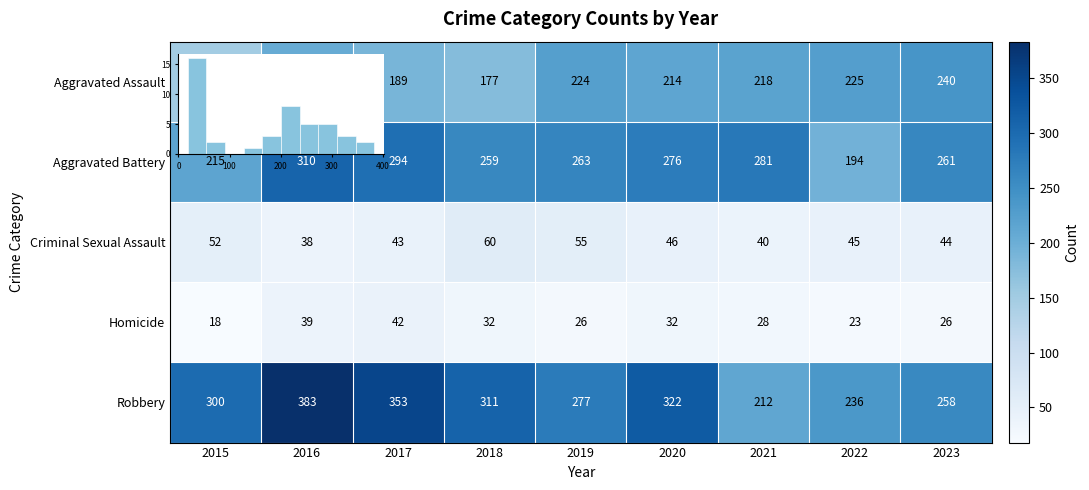

What is the difference between the maximum and minimum values in the Criminal Sexual Assault series?

22